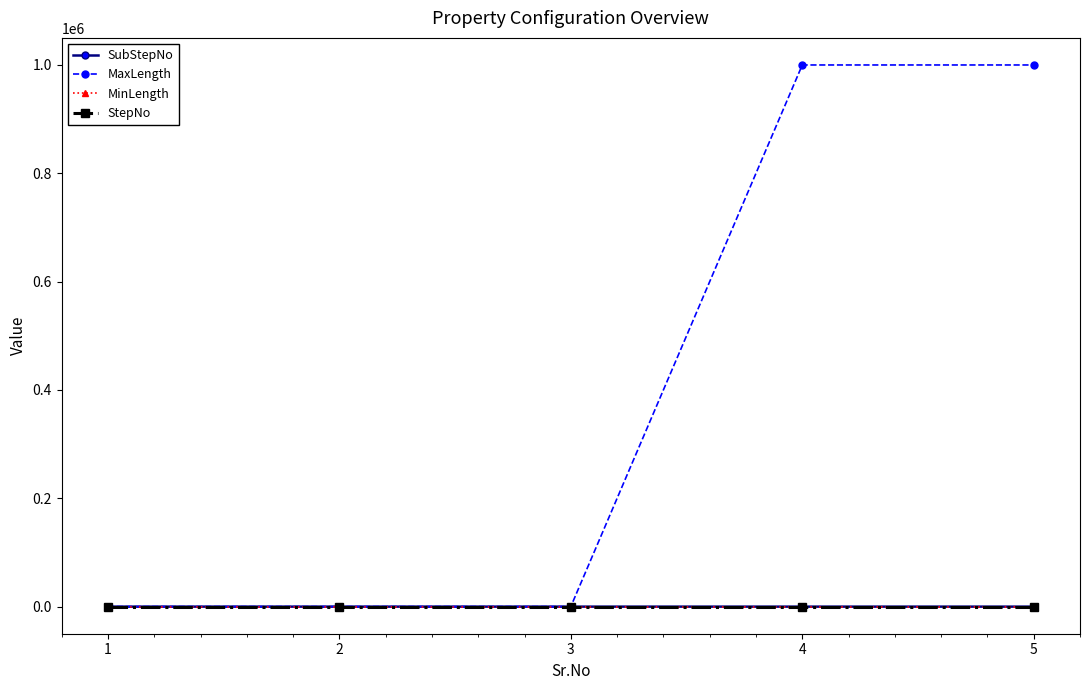

What value does the MaxLength series have at 2?

100